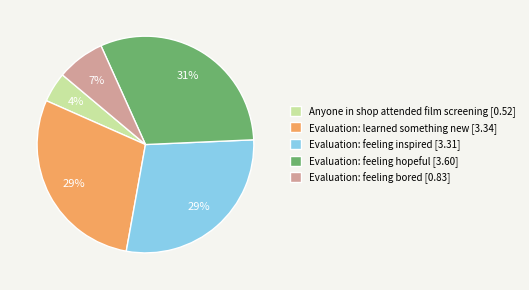

Which has a higher value, Anyone in shop attended film screening or Evaluation: feeling inspired?

Evaluation: feeling inspired